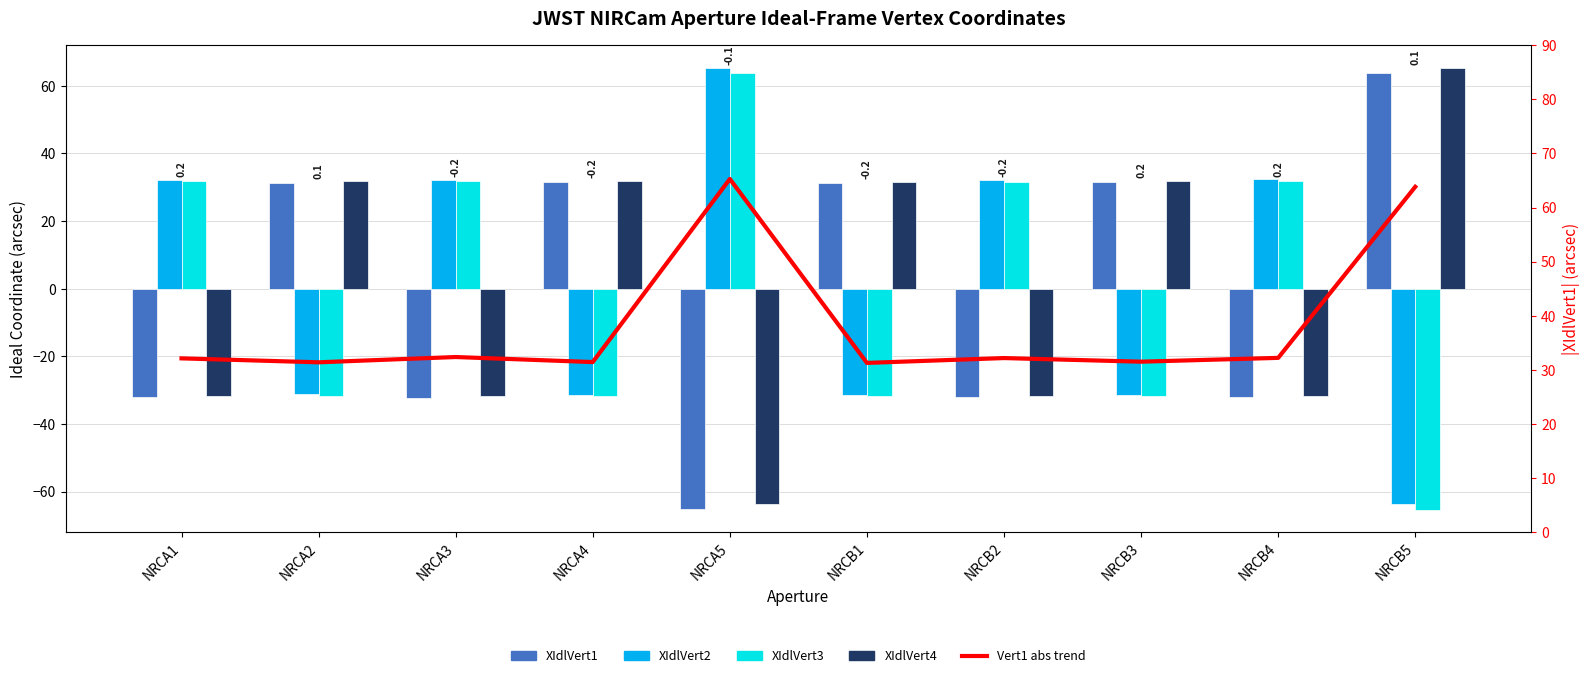

Rank the series at NRCA4 from highest to lowest value.

XIdlVert4, XIdlVert1, Vert1 abs trend, XIdlVert2, XIdlVert3